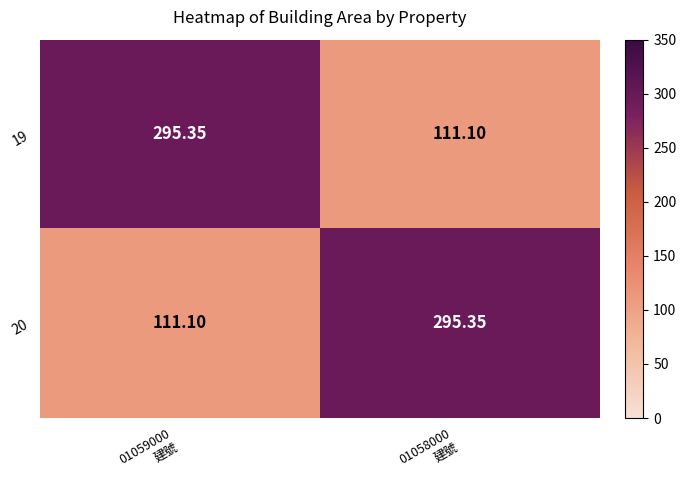

How many data points in 20 are less than 295?

1